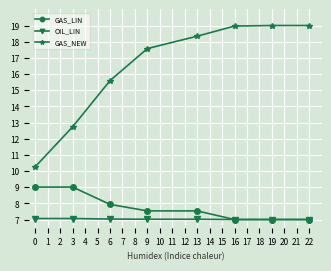

What are all the series names shown in the legend?

GAS_LIN, OIL_LIN, GAS_NEW